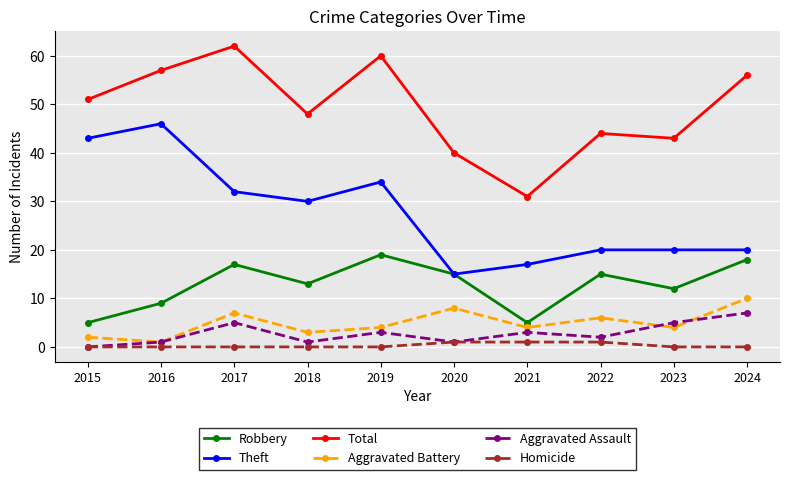

What is the maximum value for Theft?

46